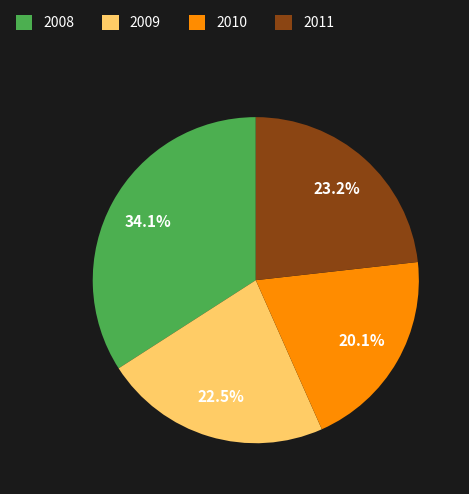

What is the largest slice in the pie chart?

2008